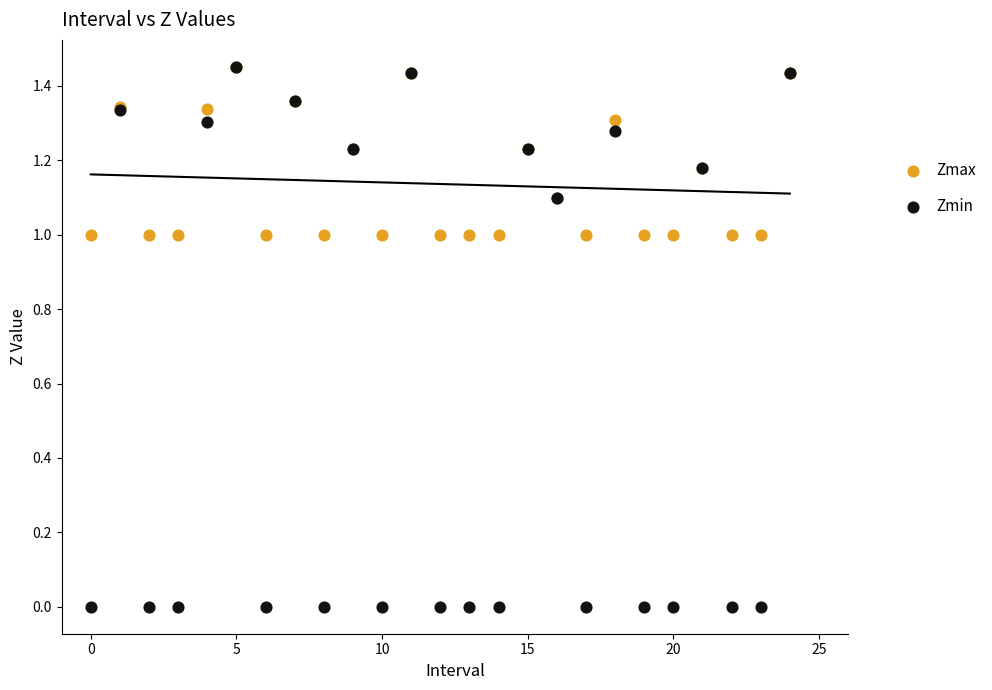

Which series reaches the minimum Y coordinate?

Zmin